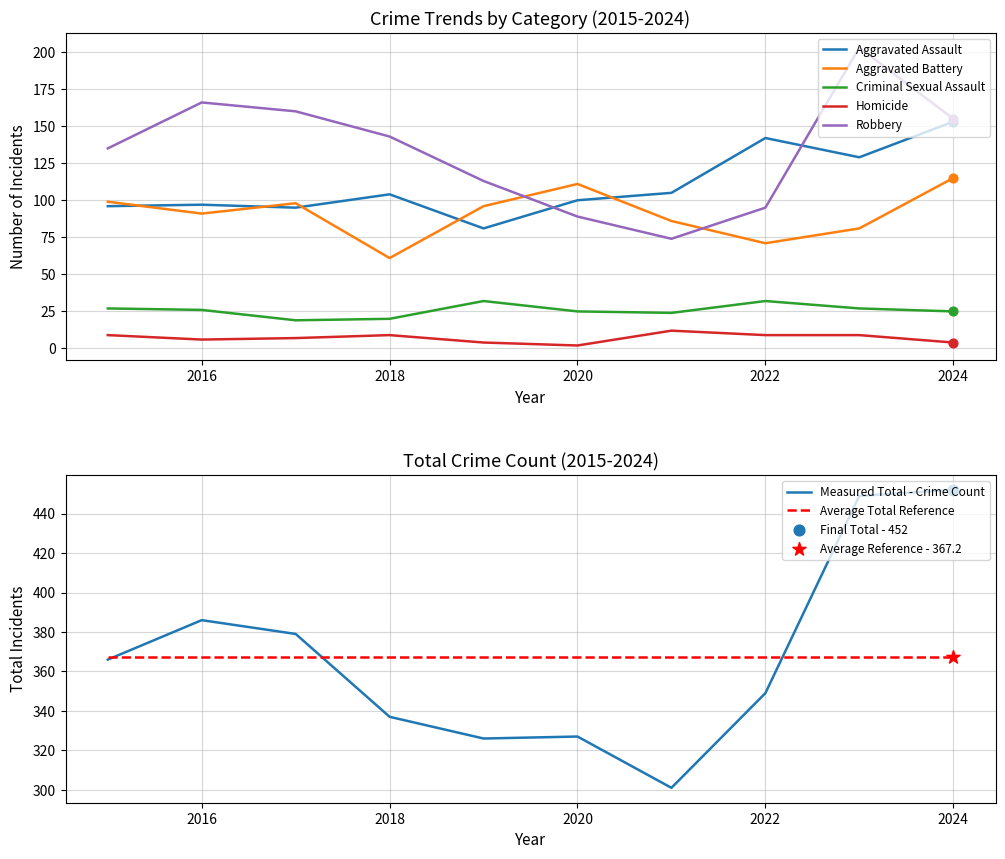

Which series contains the lowest Y value?

Homicide